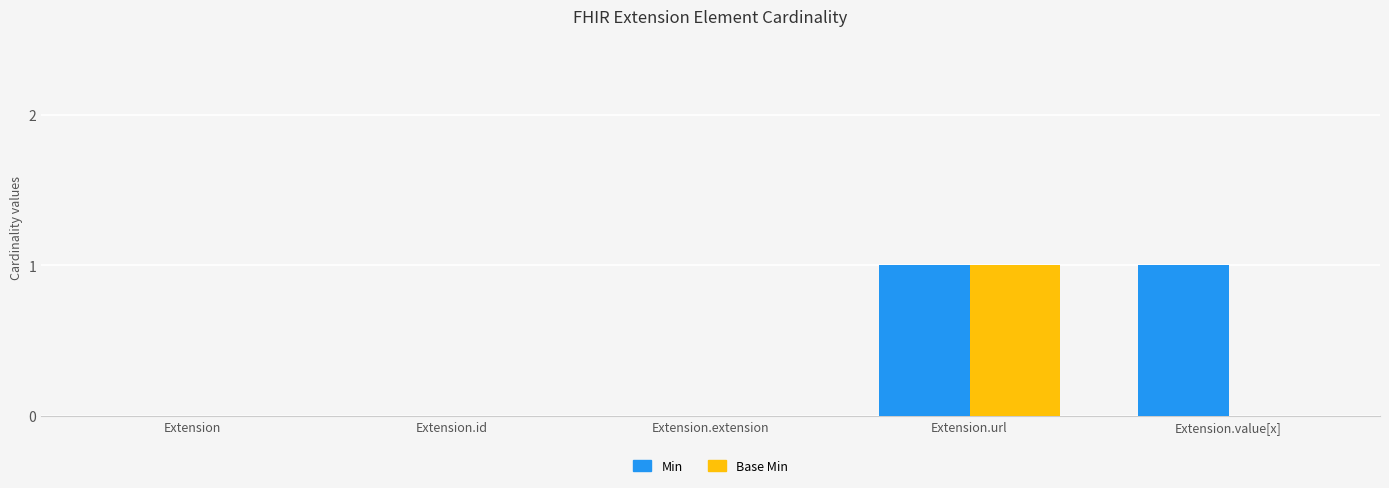

Which series has the largest total across all categories?

Min